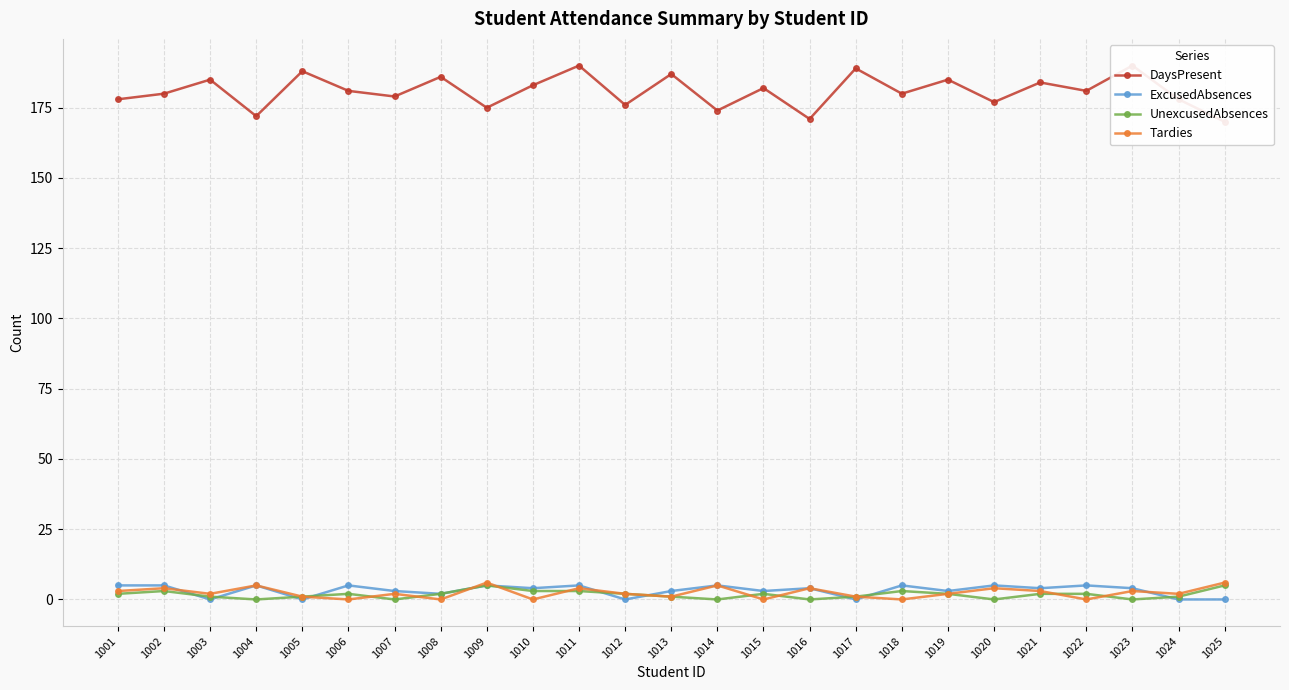

What is the difference between the maximum and minimum values in the Tardies series?

6